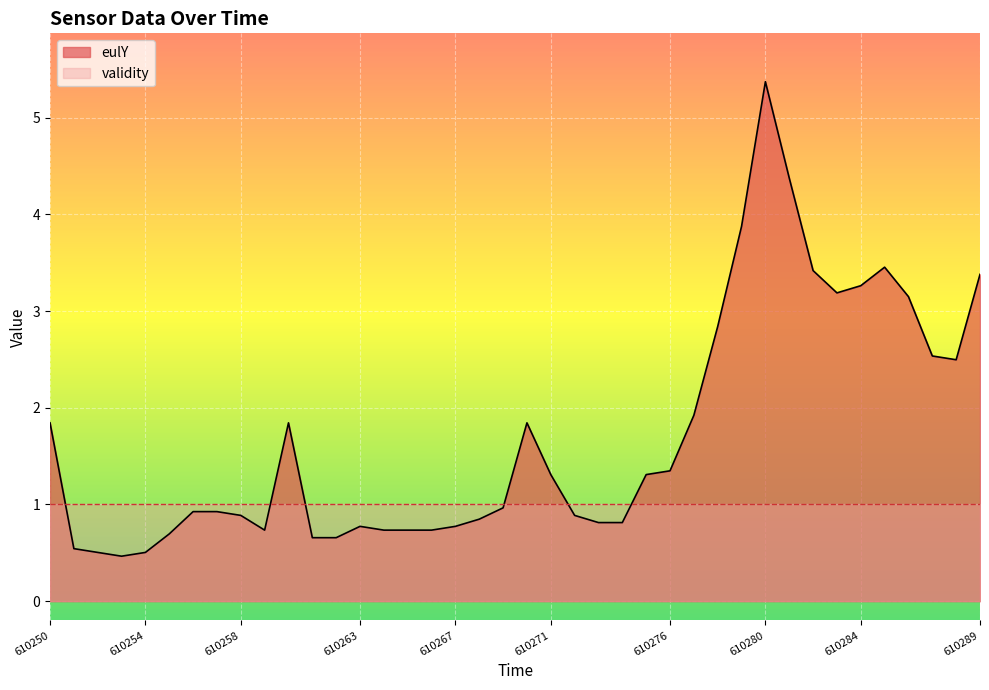

List the labels in order of value, largest first.

610280, 610281, 610279, 610285, 610282, 610289, 610284, 610283, 610286, 610278, 610287, 610288, 610277, 610250, 610260, 610270, 610276, 610271, 610275, 610269, 610256, 610257, 610258, 610272, 610268, 610273, 610274, 610263, 610267, 610259, 610264, 610265, 610266, 610255, 610261, 610262, 610251, 610252, 610254, 610253